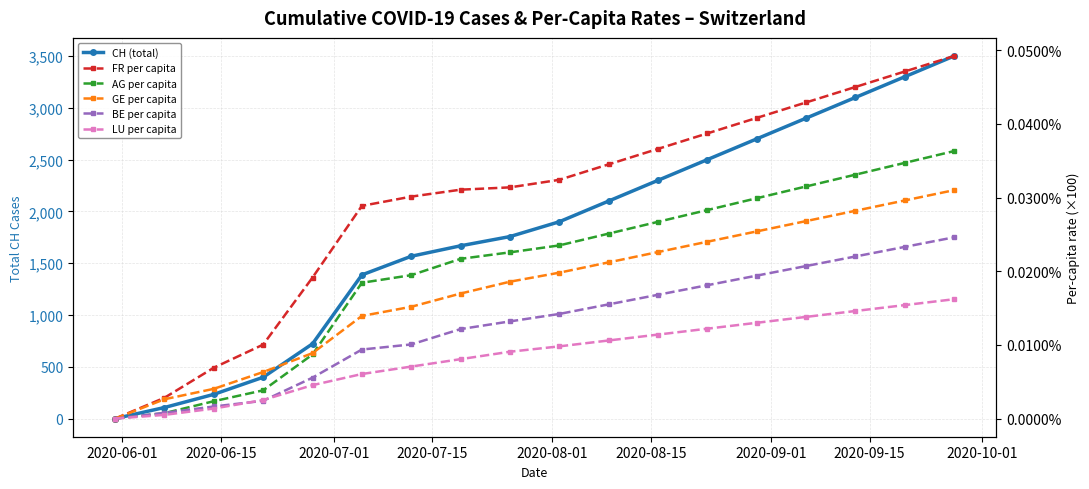

True or false: BE per capita and GE per capita intersect in this chart.

False